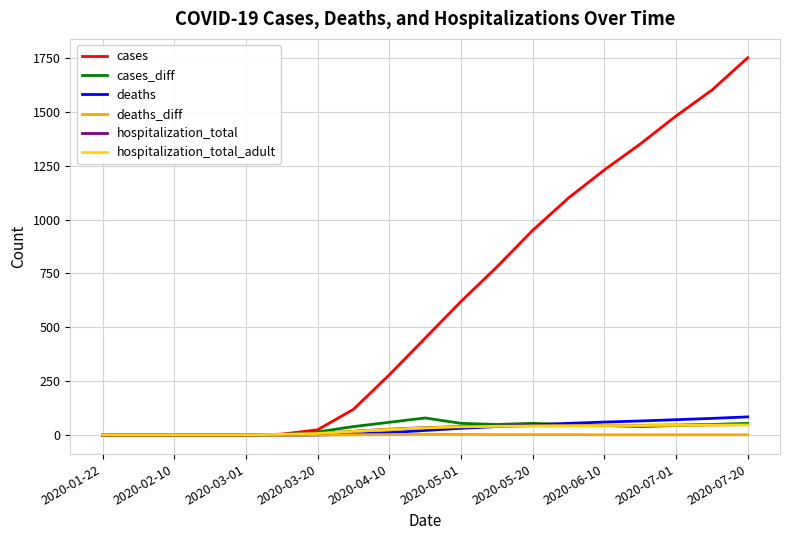

At how many categories does at least one series exceed 1086?

6